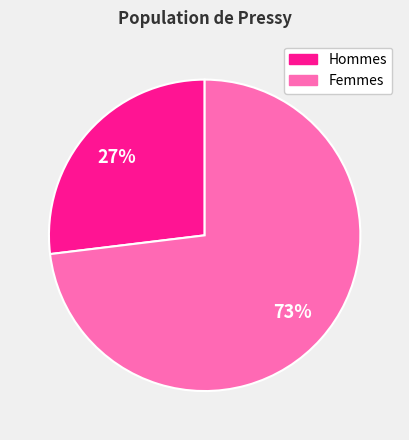

Which category has the biggest portion of the pie?

Femmes